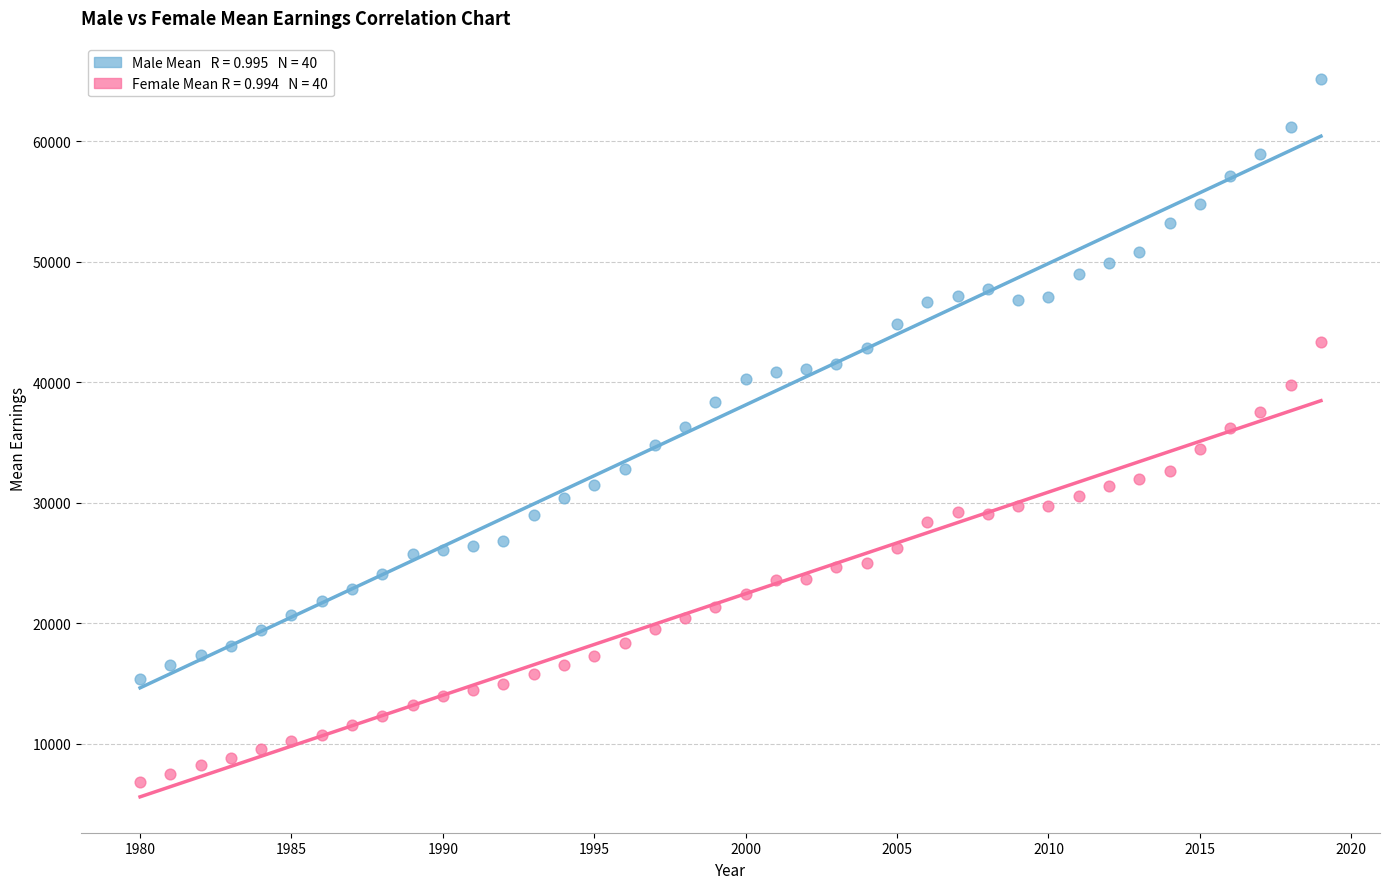

Across all data points, what is the range of X values (max minus min)?

39